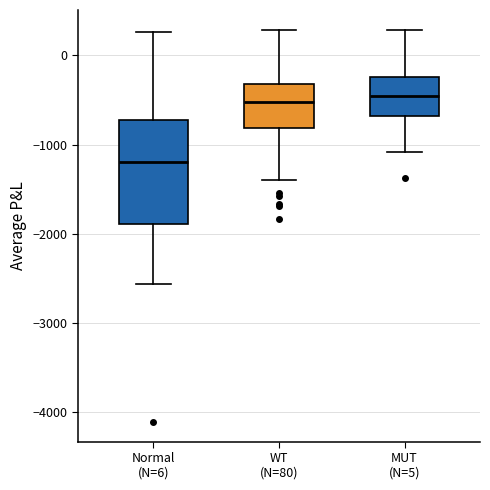

Reading left to right, transcribe this box plot: for each box, give where its median line is, the range the box spans, and where its two whiskers end, as read against the y-axis. The values are not printed on the chart, so give them approximately, as read against the axis.

Normal (N=6): median -1200, box -1900 to -700, whiskers -2600 to 300
WT (N=80): median -500, box -800 to -300, whiskers -1400 to 300
MUT (N=5): median -500, box -700 to -200, whiskers -1100 to 300